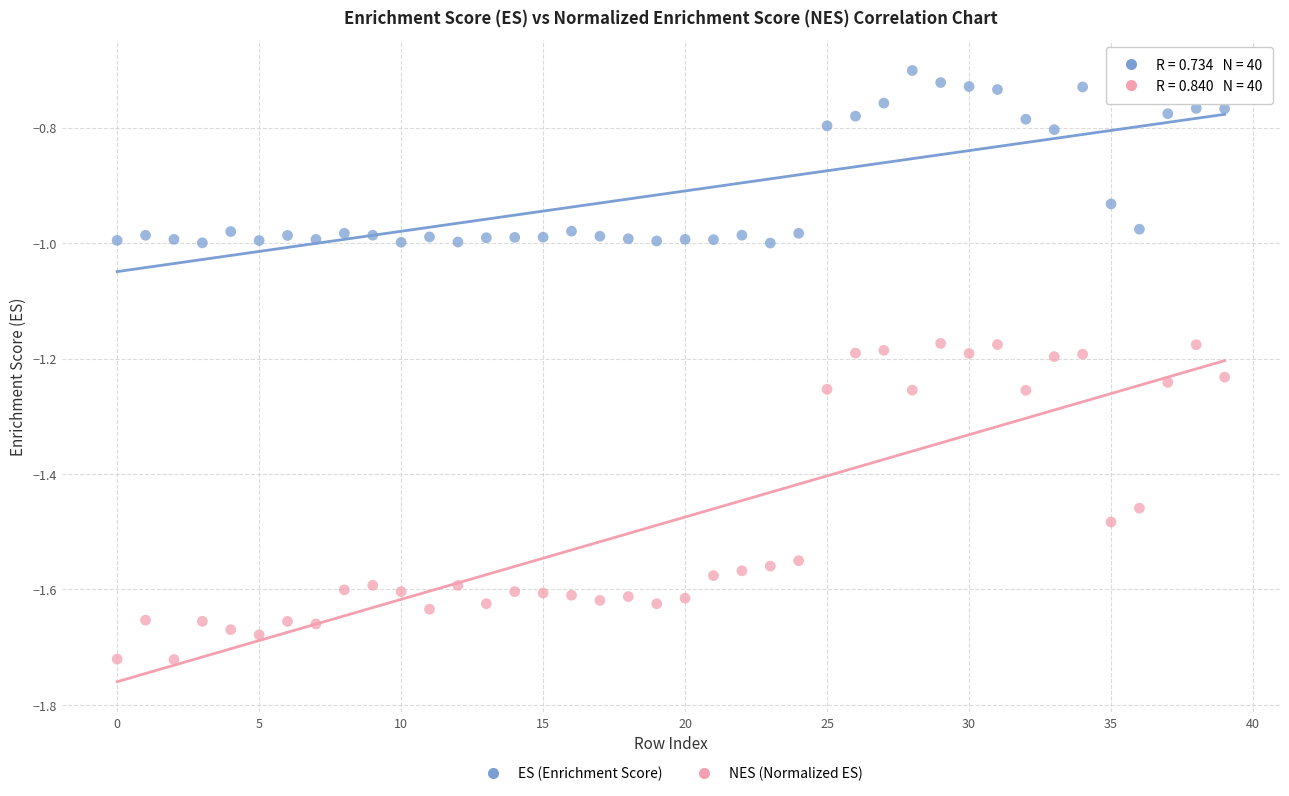

Across all data points, what is the range of Y values (max minus min)?

1.0